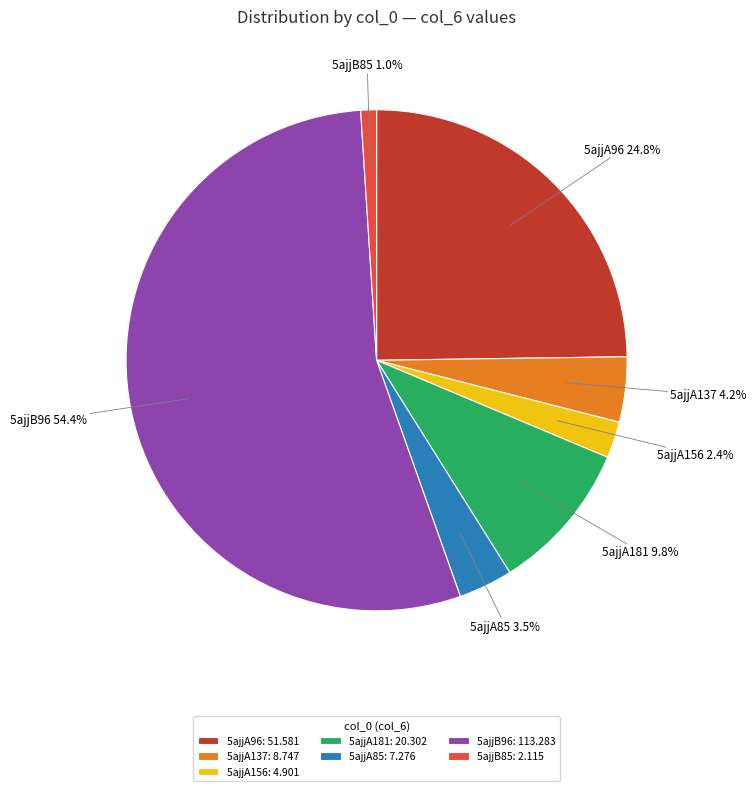

Is 5ajjB96 the majority of the pie?

Yes